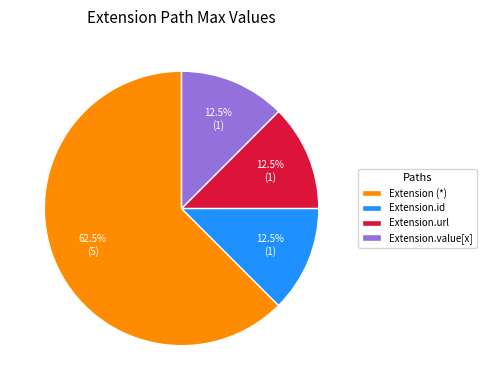

Which category has the biggest portion of the pie?

Extension (*)